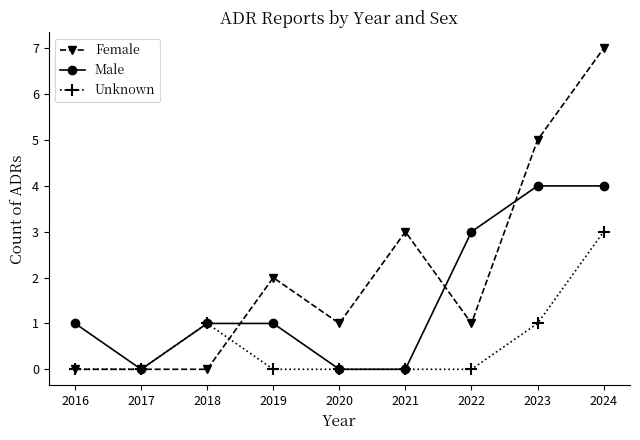

At which category is the sum across all series the highest?

2024